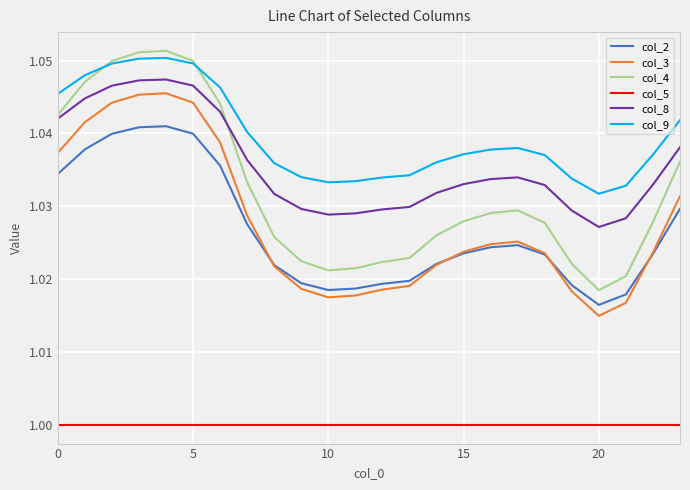

Which series has the widest spread of values?

col_4